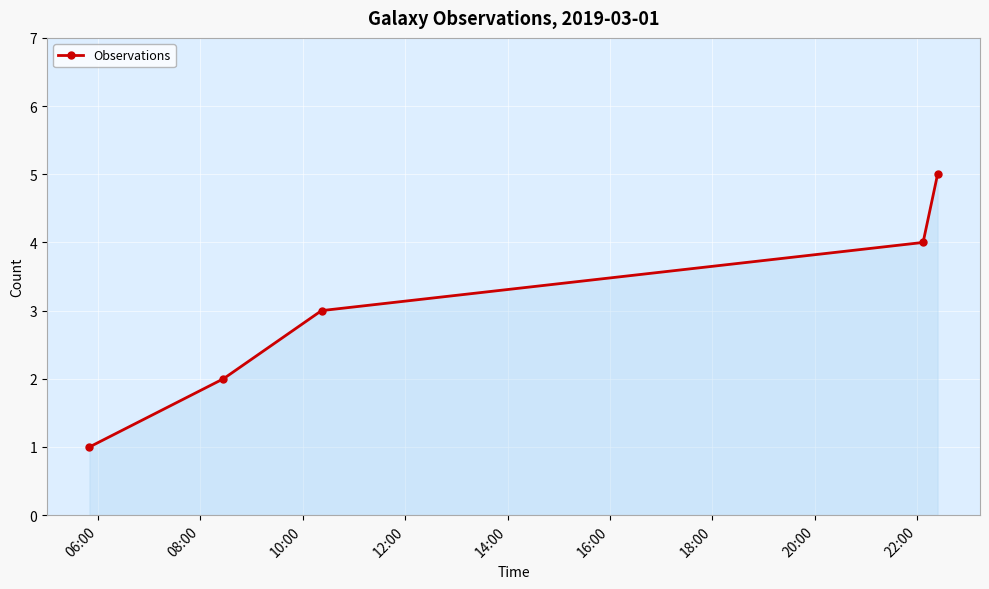

What is the value of the 3rd point from the left?

3